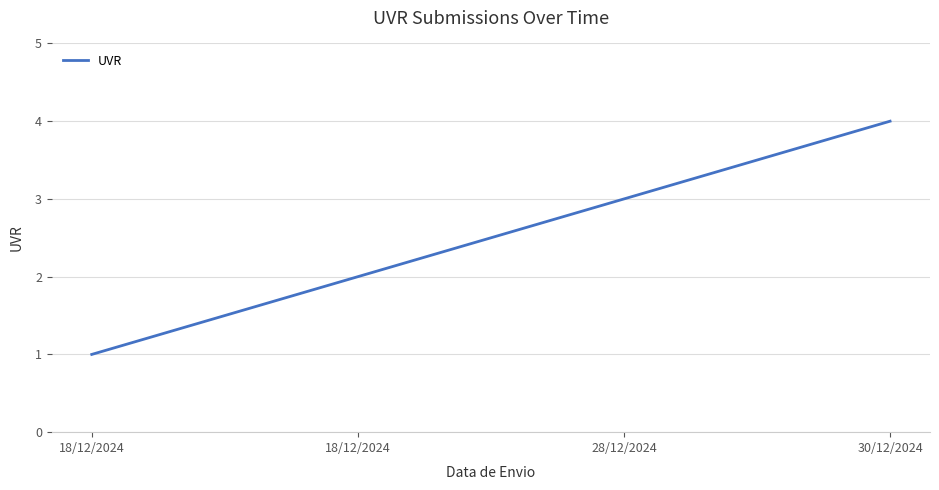

Does the chart have visible grid lines?

Yes